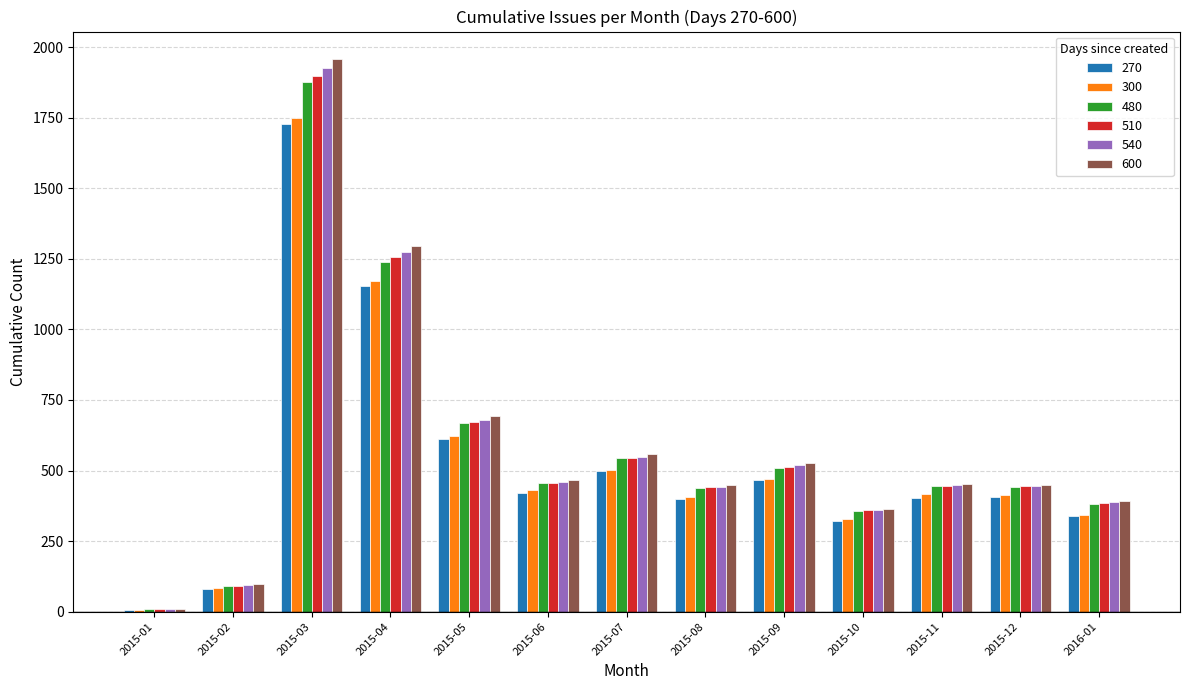

What is the greatest value displayed?

1957